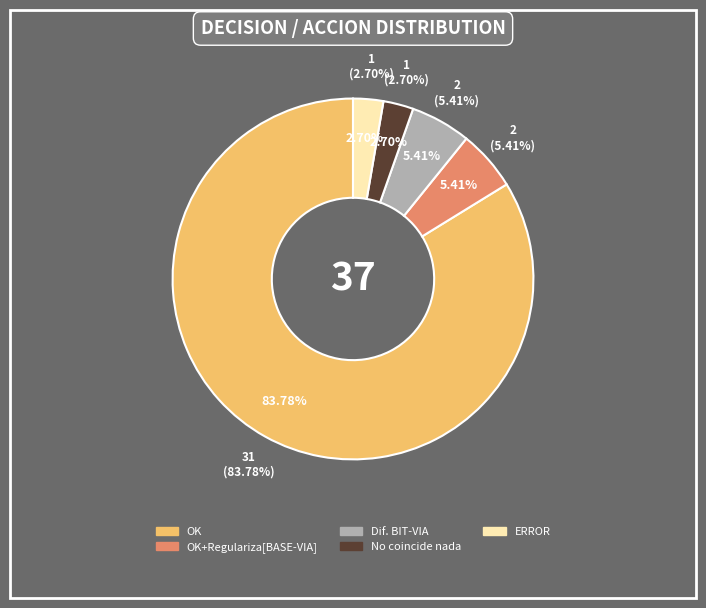

Is OK the majority of the pie?

Yes